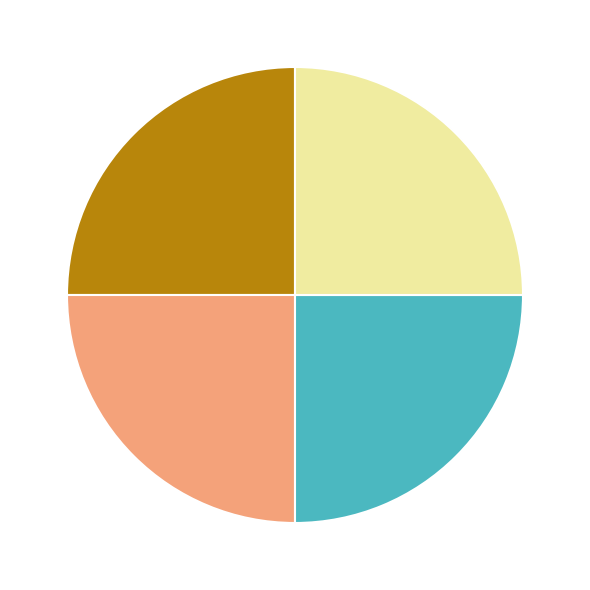

Is there a majority slice in this chart?

No